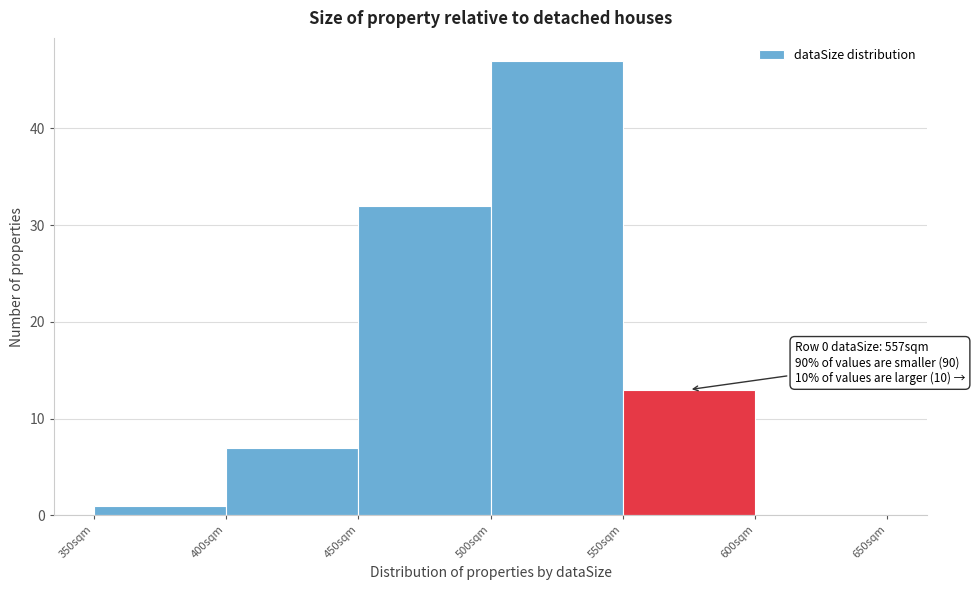

Which range on the x-axis has the tallest bar?

500 to 550